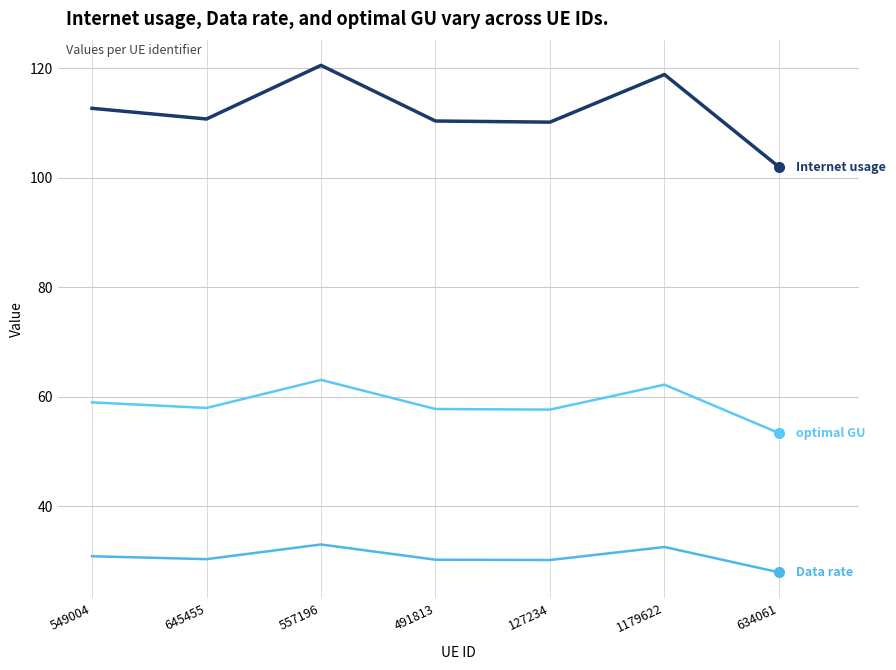

How many lines are shown in the chart?

3